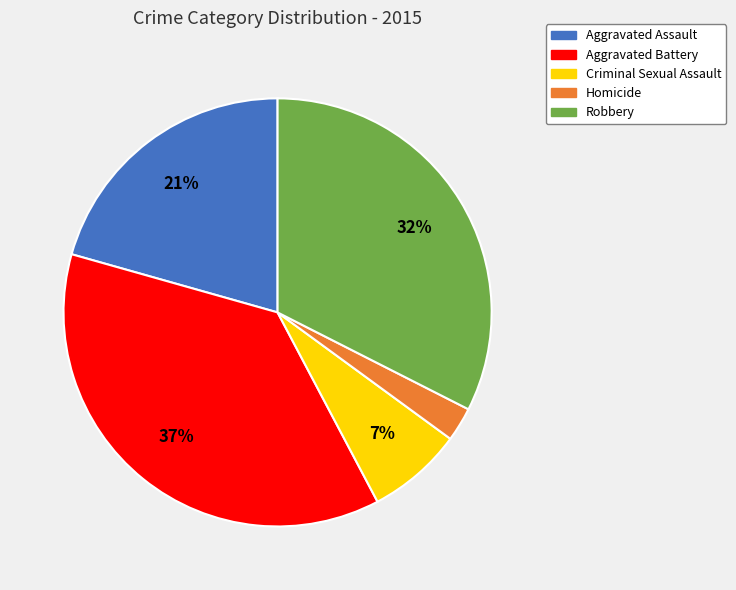

What is the ratio of the value at Homicide to the value at Criminal Sexual Assault?

0.4